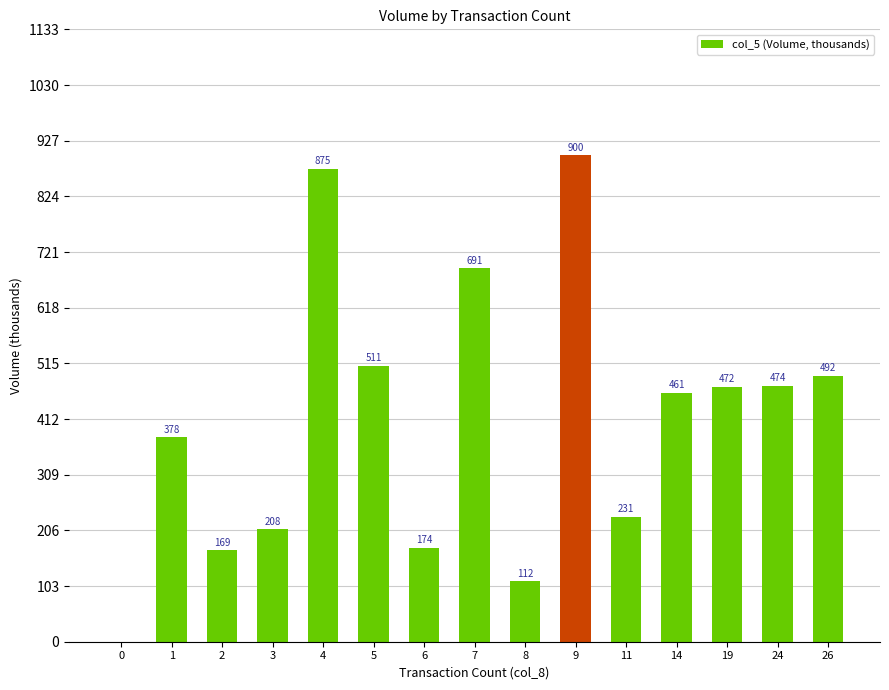

Between 26 and 1, which is larger?

26